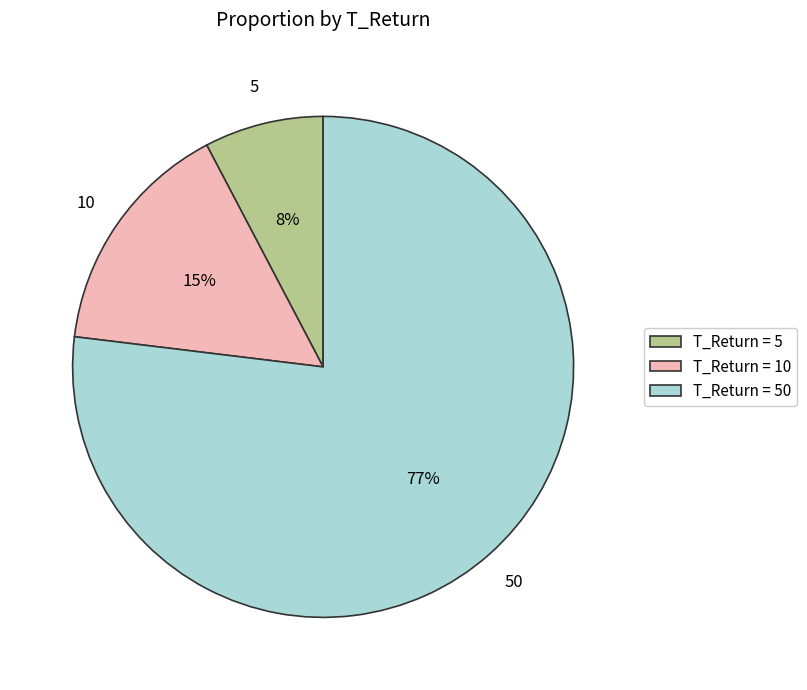

Which has a higher value, T_Return = 10 or T_Return = 50?

T_Return = 50